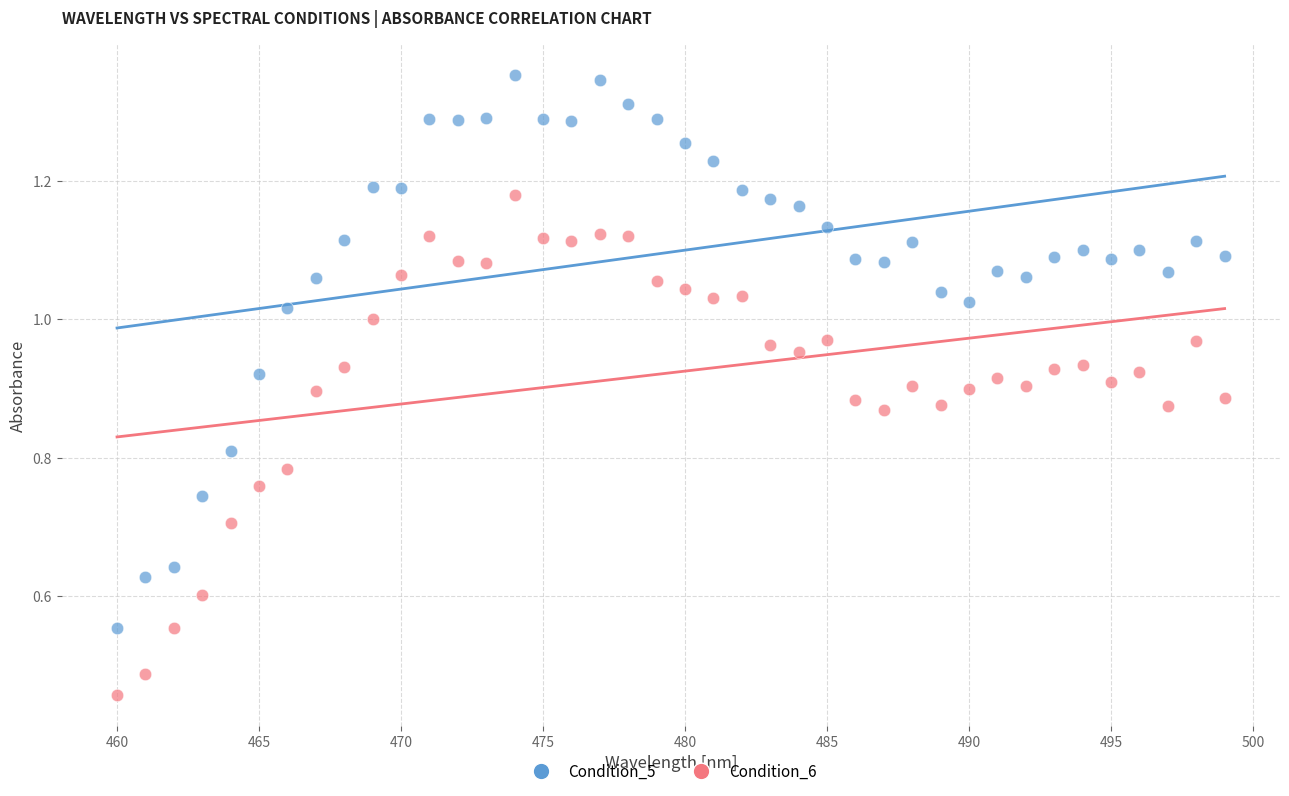

What are all the series names shown in the legend?

Condition_5, Condition_6